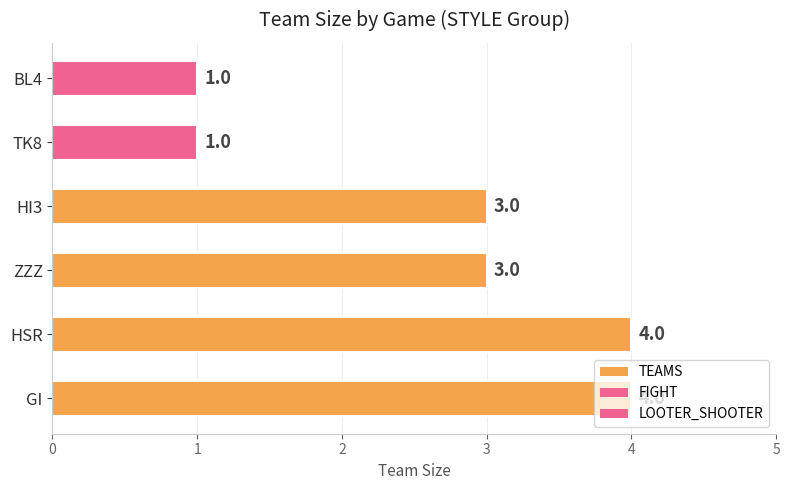

What is the sum of all values?

16